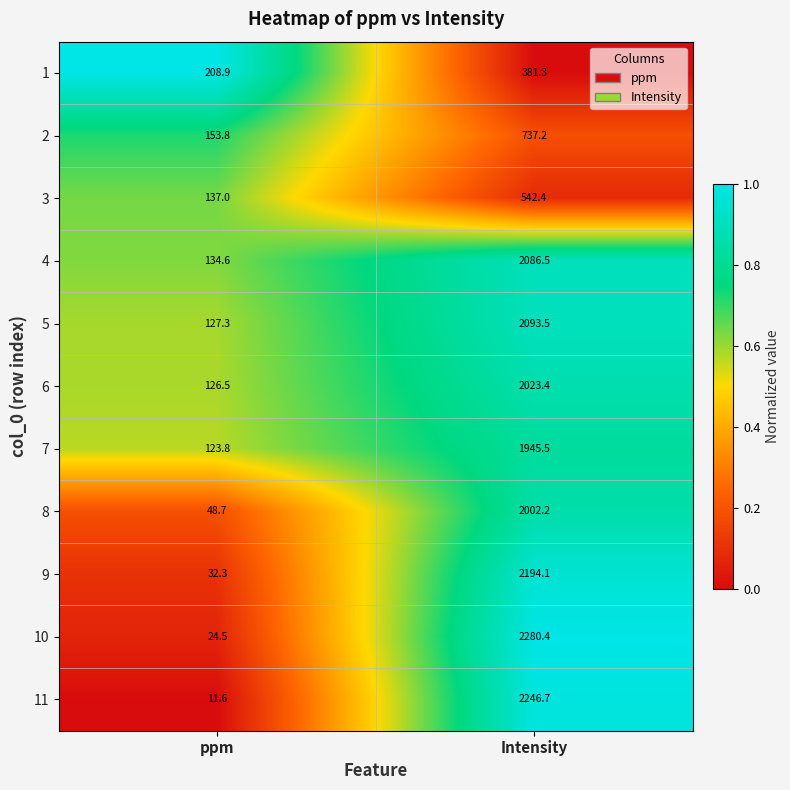

The value of 4 at ppm is 236.9. True or false?

False